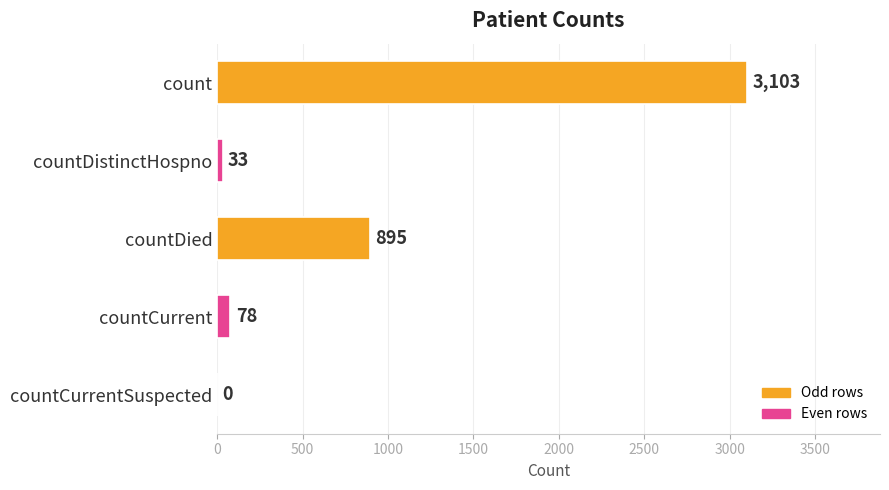

What is the average value?

822